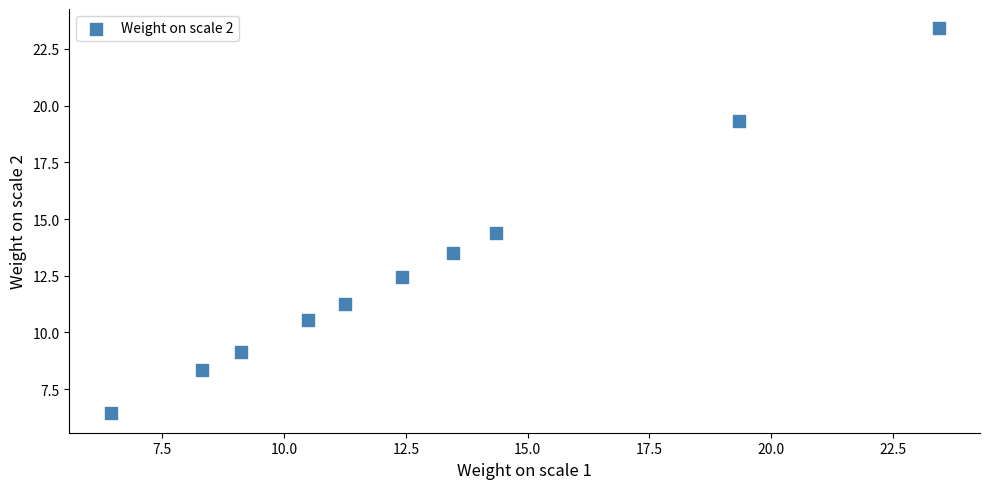

What is the range of X values (max minus min)?

17.0